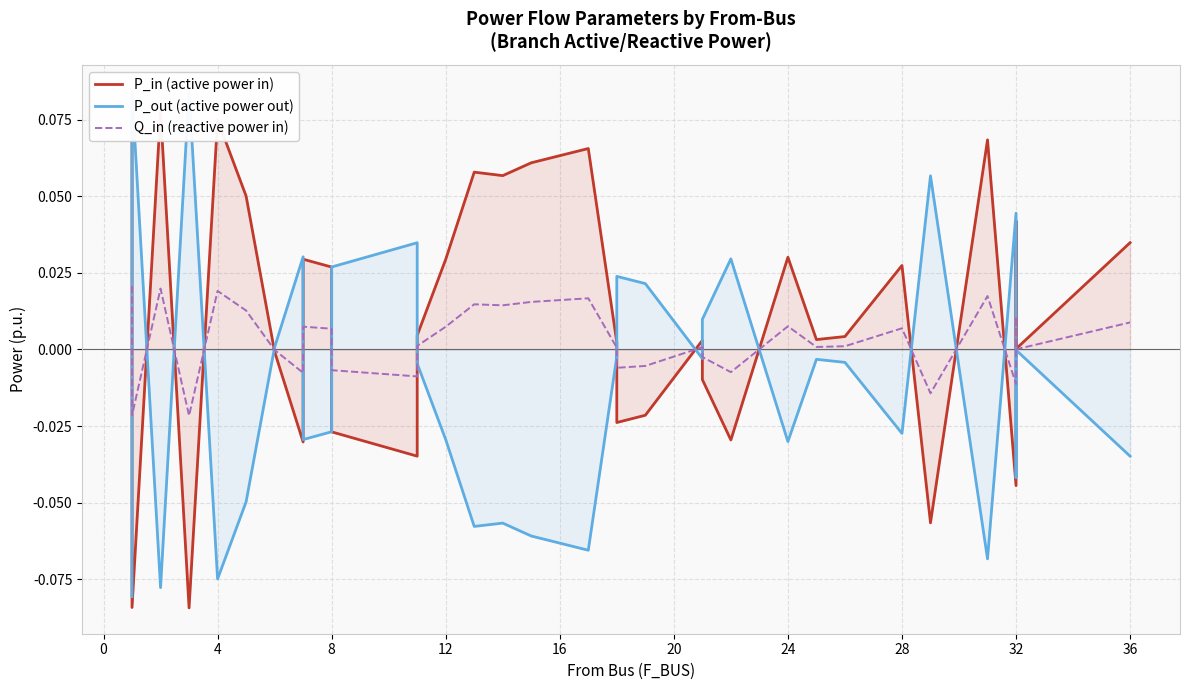

Reading right to left, what are all the values shown in this chart?

P_in (active power in): 0.0	0.0	0.0	-0.0	0.1	-0.1	0.0	0.0	0.0	0.0	-0.0	-0.0	0.0	-0.0	-0.0	0.0	0.1	0.1	0.1	0.1	0.0	0.0	-0.0	-0.0	0.0	0.0	-0.0	-0.0	0.1	0.1	-0.1	0.1	-0.1	0.1
P_out (active power out): -0.0	-0.0	-0.0	0.0	-0.1	0.1	-0.0	-0.0	-0.0	-0.0	0.0	0.0	-0.0	0.0	0.0	-0.0	-0.1	-0.1	-0.1	-0.1	-0.0	-0.0	0.0	0.0	-0.0	-0.0	0.0	0.0	-0.0	-0.1	0.1	-0.1	0.1	-0.1
Q_in (reactive power in): 0.0	0.0	0.0	-0.0	0.0	-0.0	0.0	0.0	0.0	0.0	-0.0	-0.0	0.0	-0.0	-0.0	0.0	0.0	0.0	0.0	0.0	0.0	0.0	-0.0	-0.0	0.0	0.0	-0.0	-0.0	0.0	0.0	-0.0	0.0	-0.0	0.0